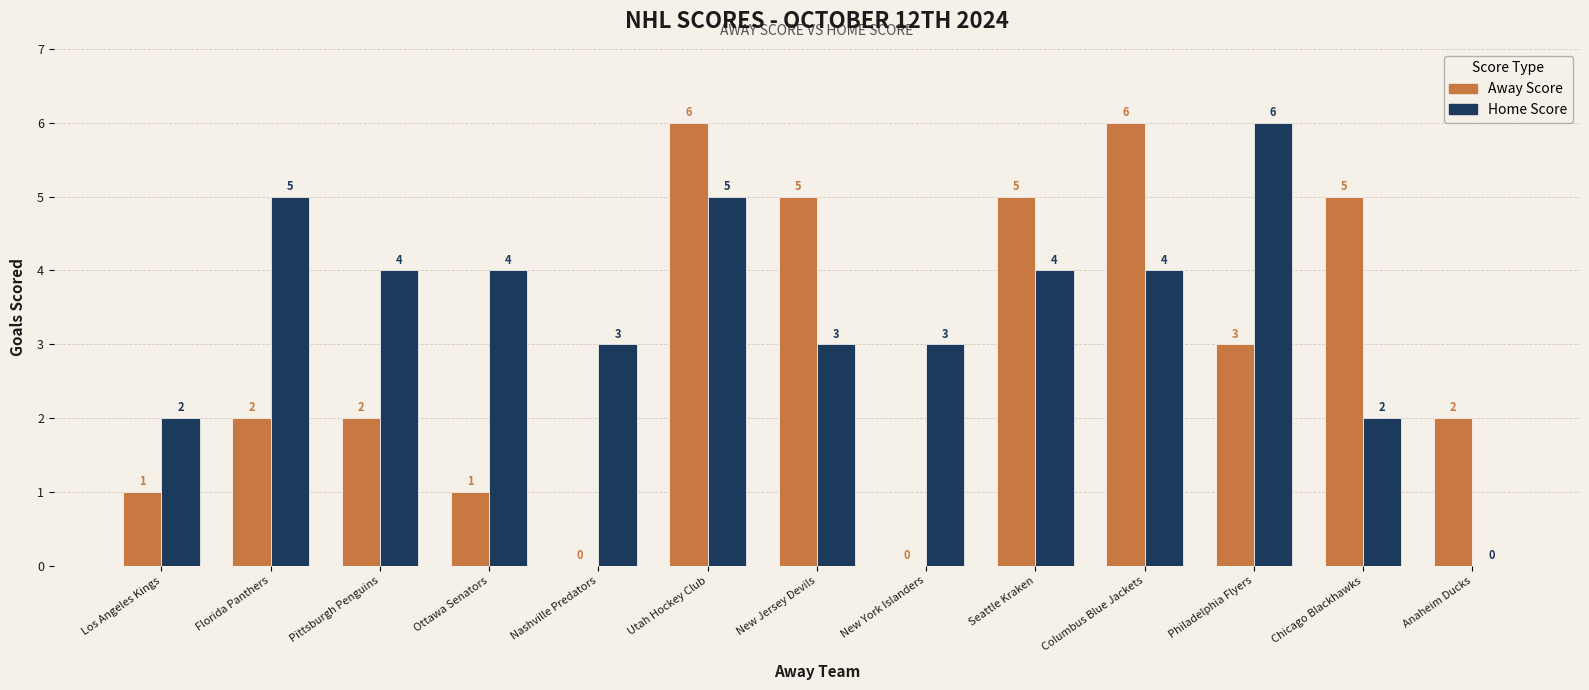

Between Los Angeles Kings and Seattle Kraken, which series saw the biggest shift?

Away Score